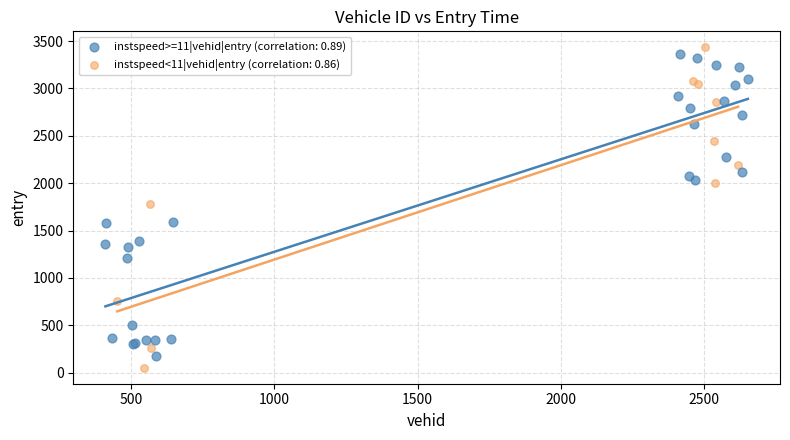

Which series reaches the maximum Y coordinate?

instspeed<11|vehid|entry (correlation: 0.86)